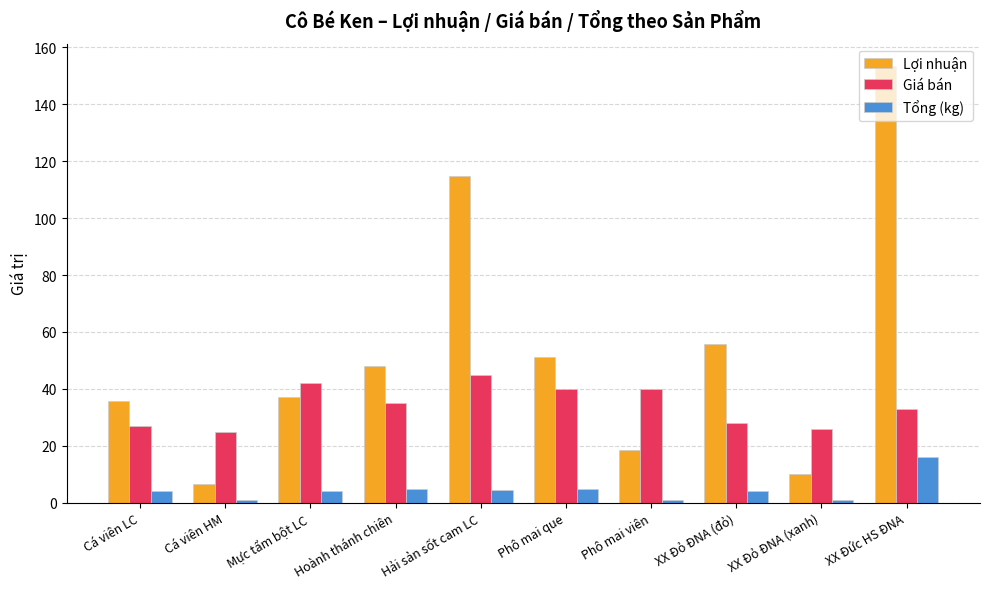

What position from the left is Phô mai que?

6